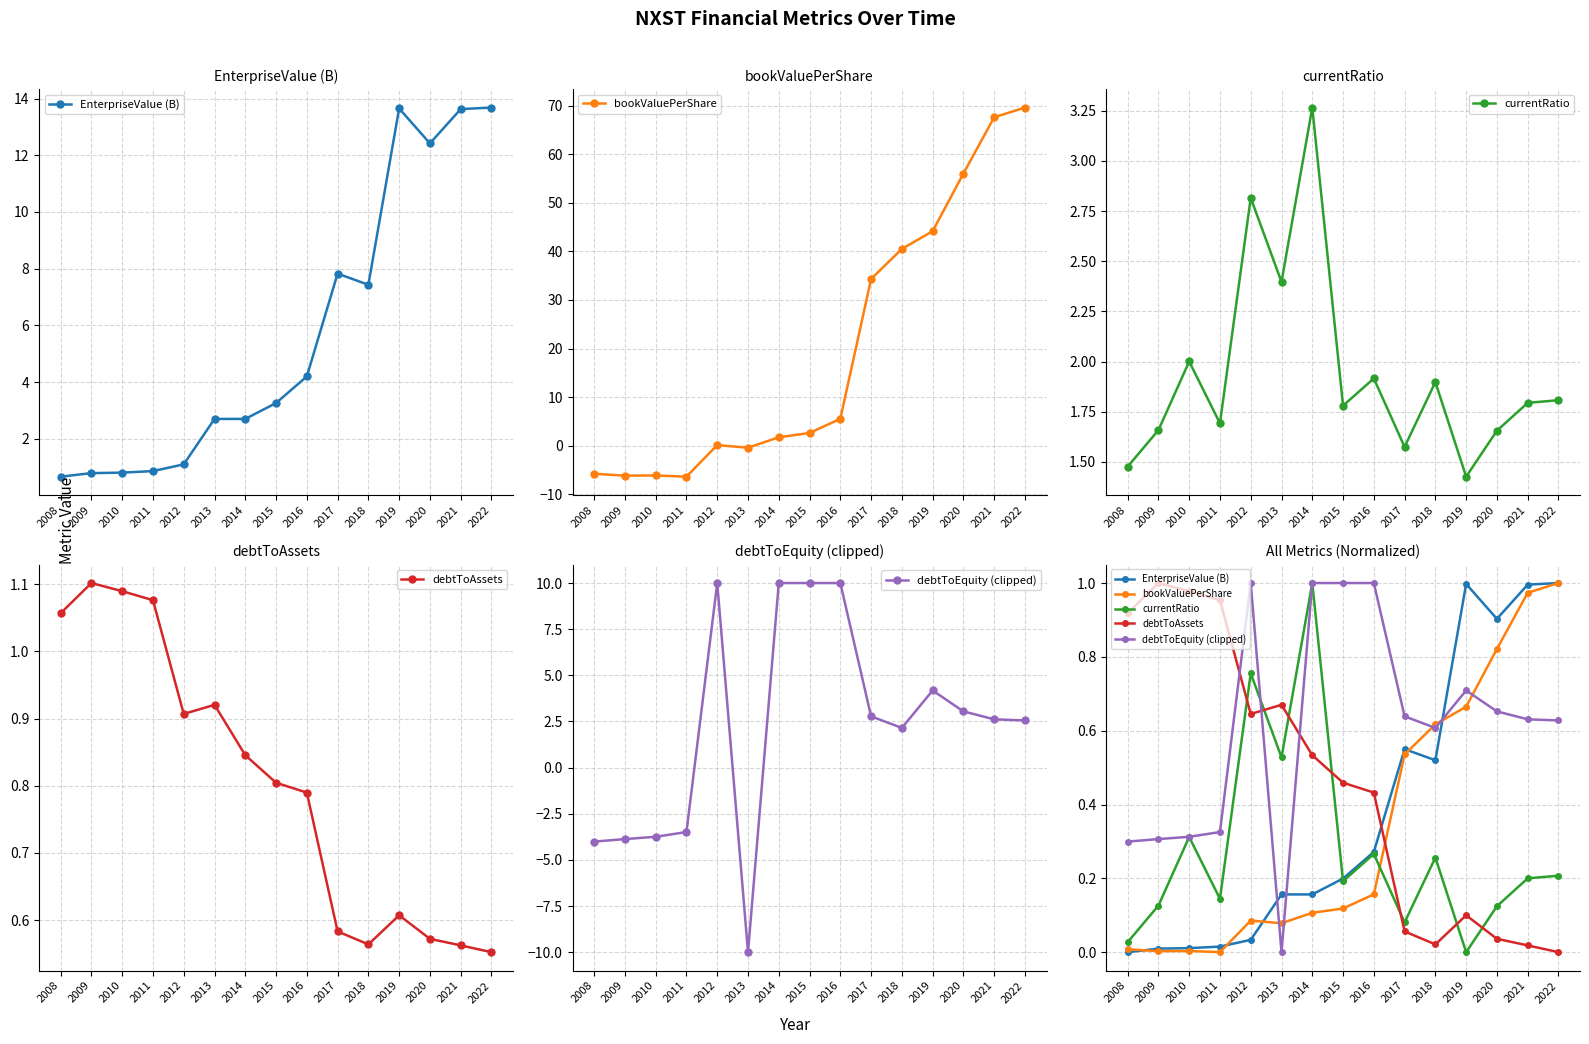

What is the sum of all bookValuePerShare values?

5.2